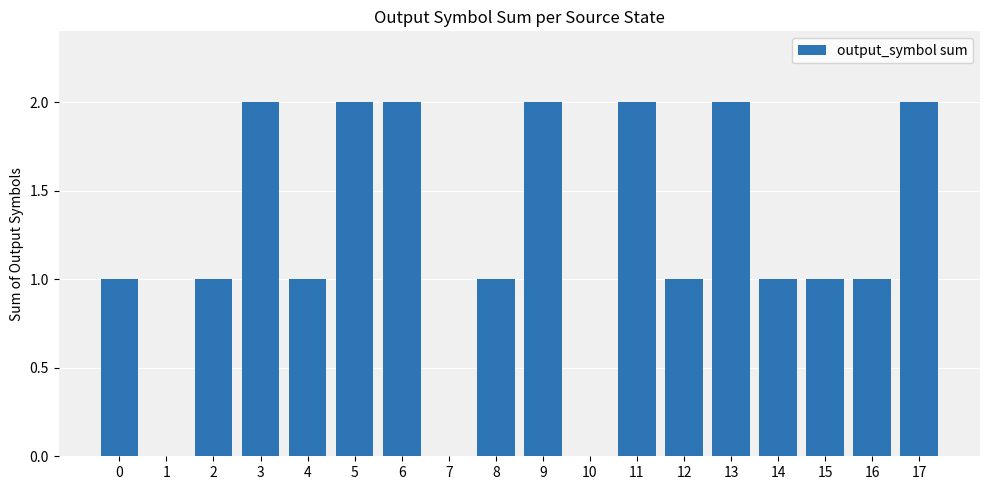

Between 0 and 11, which is larger?

11